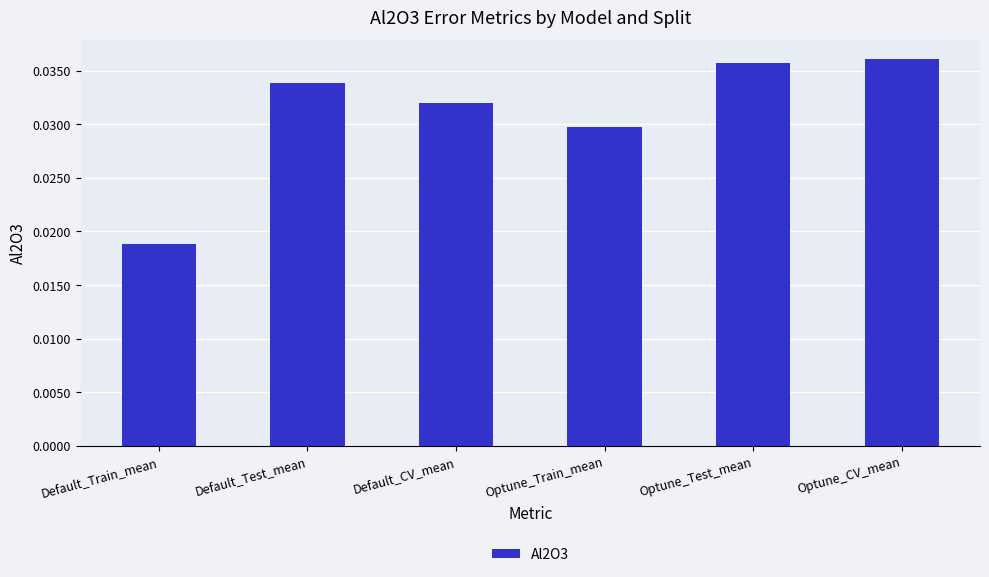

List the labels in order of value, smallest first.

Default_Train_mean, Optune_Train_mean, Default_CV_mean, Default_Test_mean, Optune_Test_mean, Optune_CV_mean